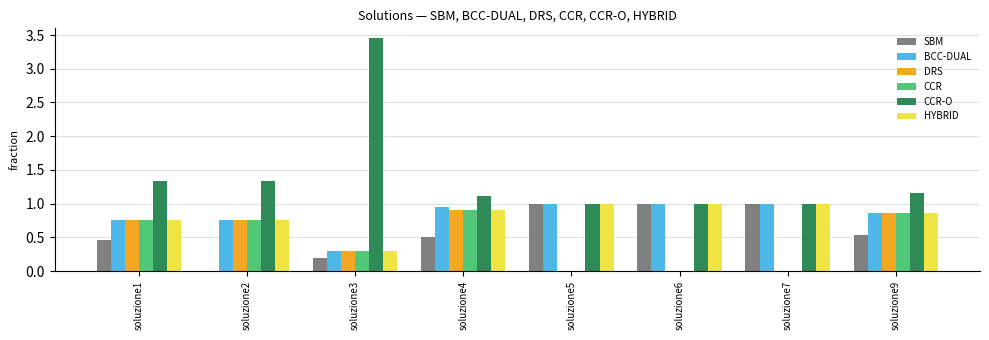

Which series has the largest range (max minus min)?

CCR-O